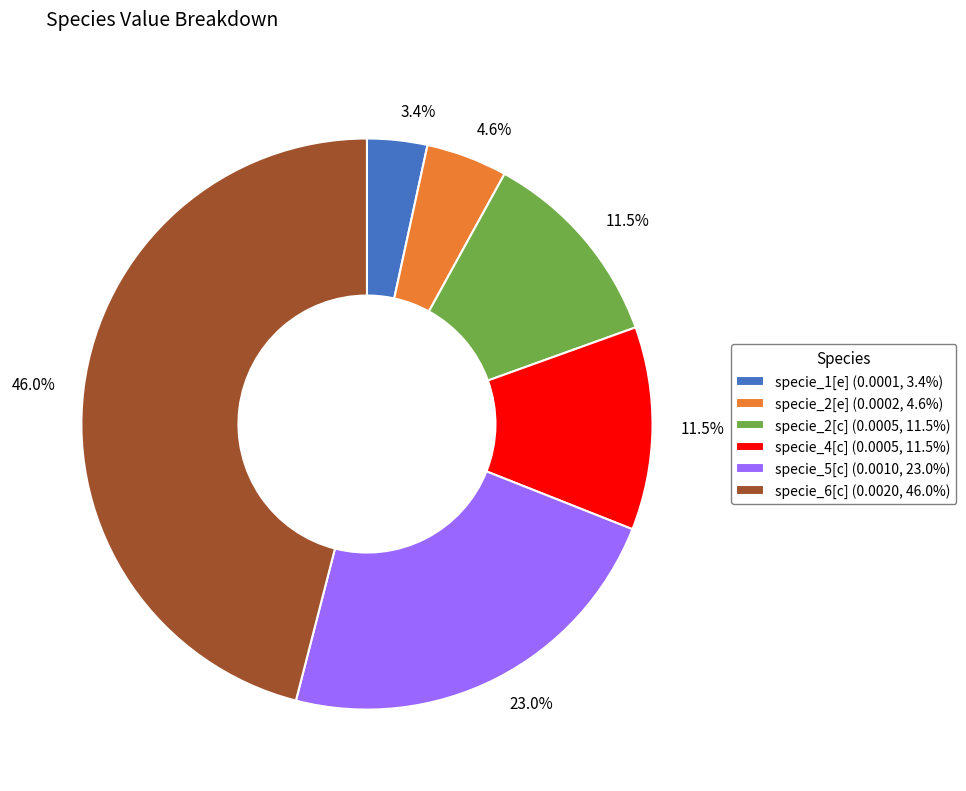

To the nearest percent, what percentage of the pie is specie_1[e]?

3%